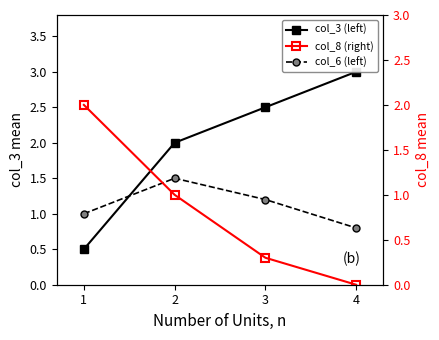

What is the difference between the maximum and minimum values in the col_6 (left) series?

0.7